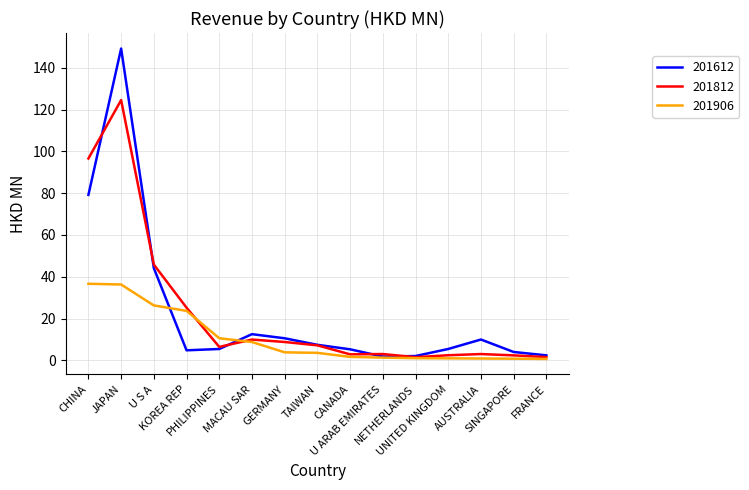

At which category does 201812 reach its first local peak?

JAPAN